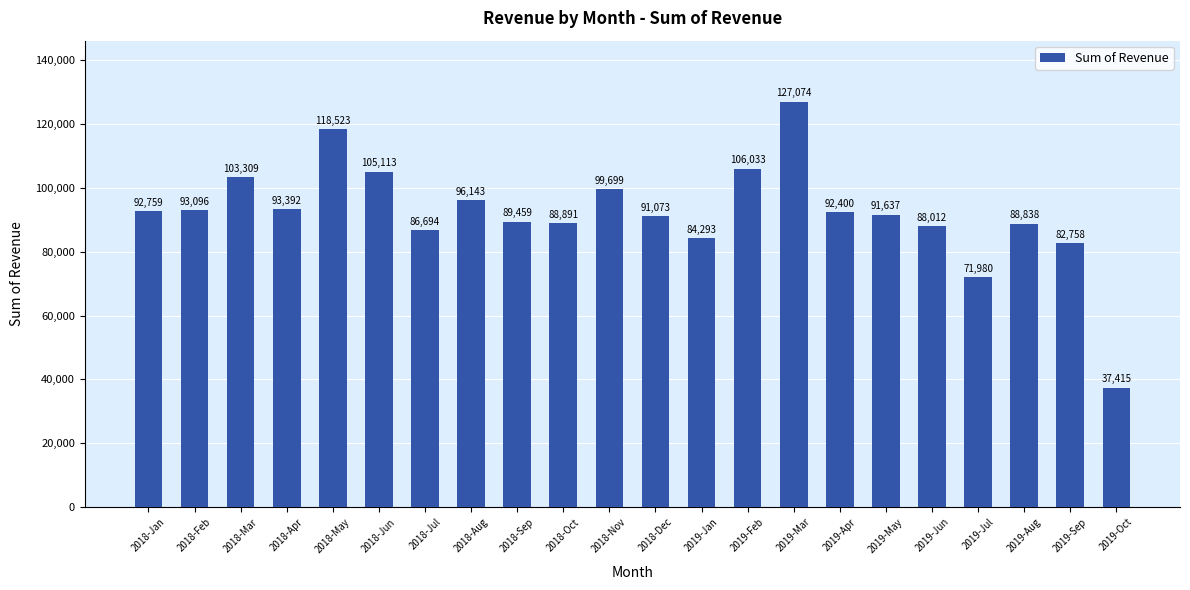

List the labels in order of value, largest first.

2019-Mar, 2018-May, 2019-Feb, 2018-Jun, 2018-Mar, 2018-Nov, 2018-Aug, 2018-Apr, 2018-Feb, 2018-Jan, 2019-Apr, 2019-May, 2018-Dec, 2018-Sep, 2018-Oct, 2019-Aug, 2019-Jun, 2018-Jul, 2019-Jan, 2019-Sep, 2019-Jul, 2019-Oct